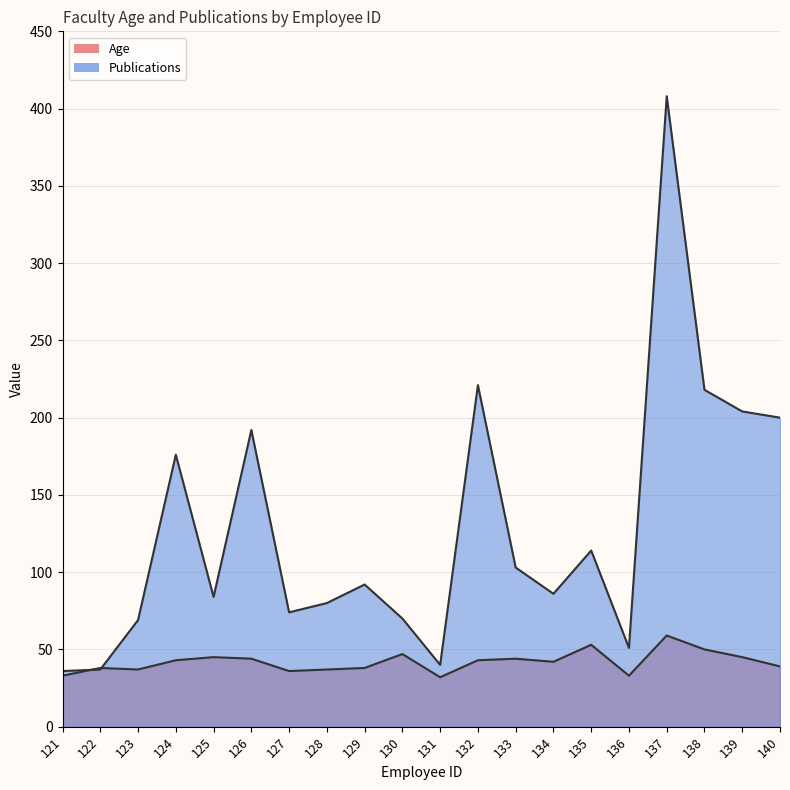

What is the value of the Publications point at the 1st from the left?

36